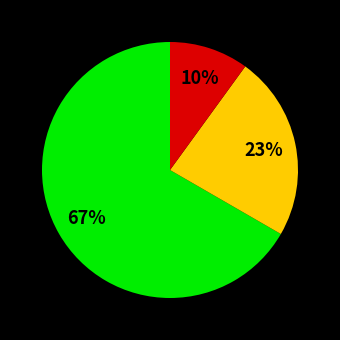

To the nearest percent, what is the difference between the largest and smallest slice percentages?

57%